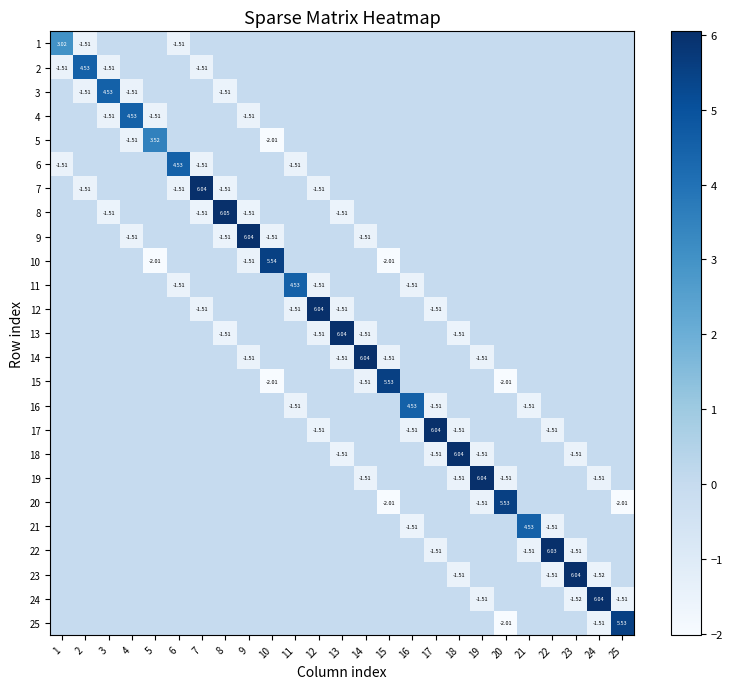

How many negative values does the 22 series have?

3